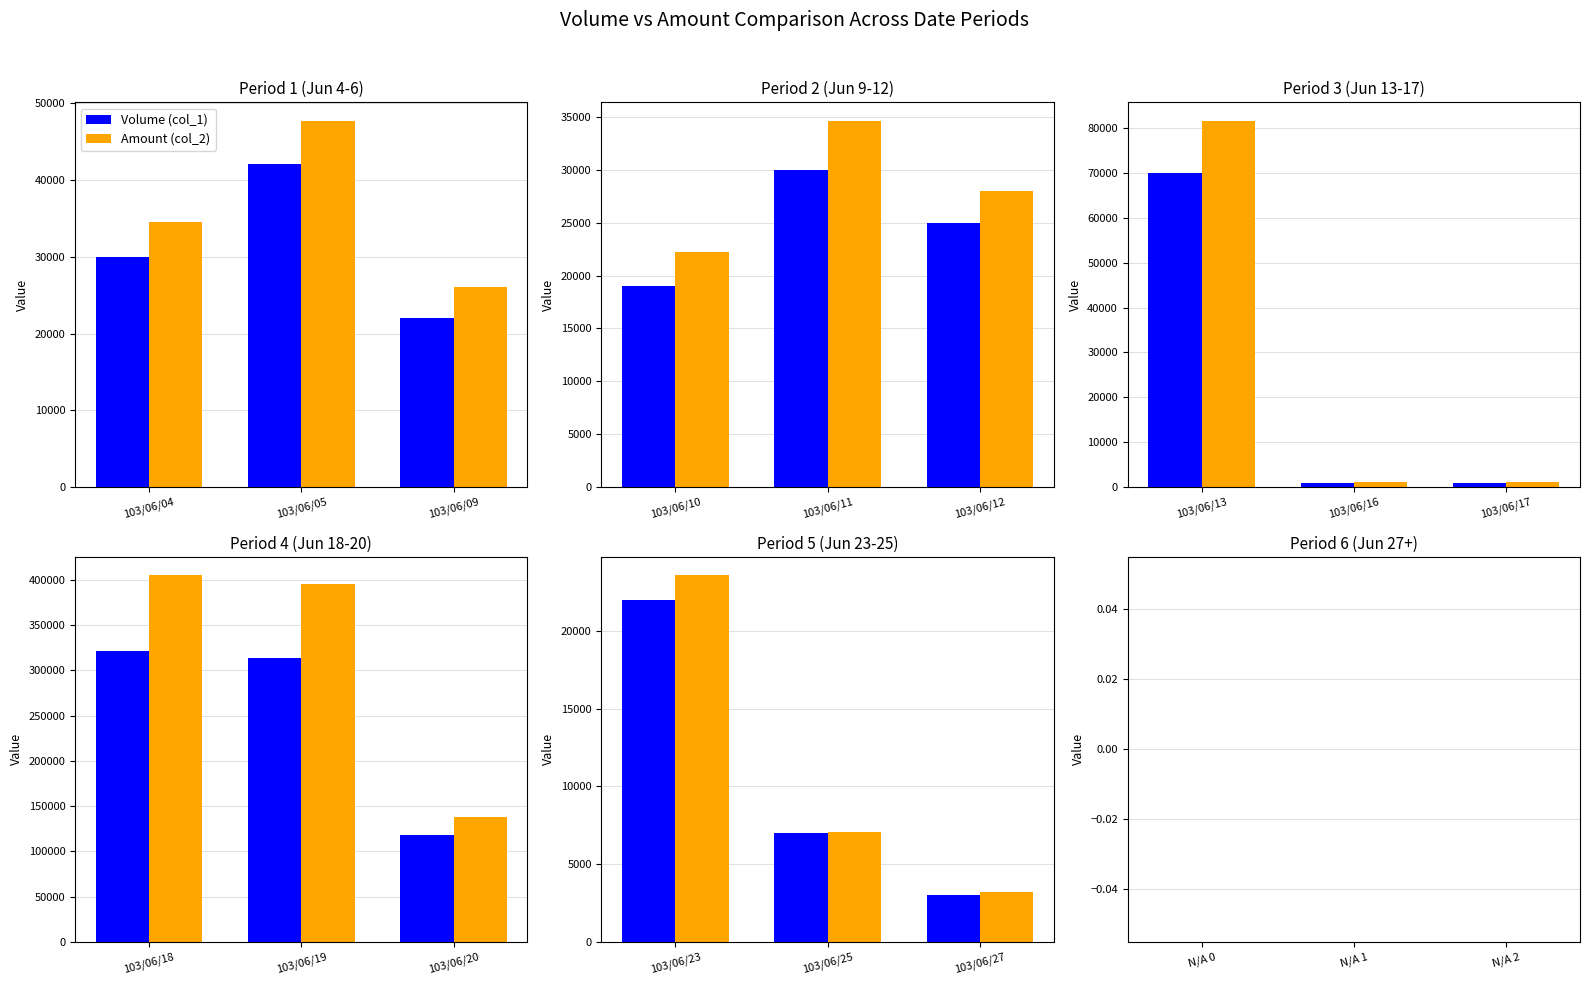

The value of Volume (col_1) at 103/06/05 is 42000. True or false?

True